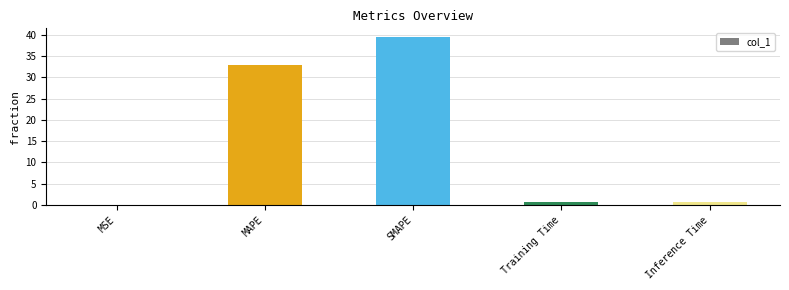

Which label corresponds to the largest value in the chart?

SMAPE